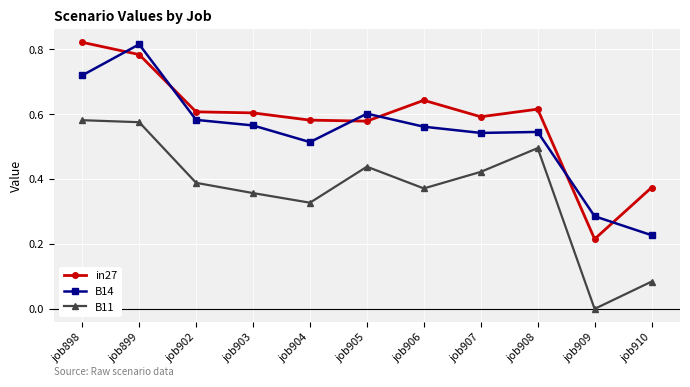

True or false: B14 has more than 0 interior local peaks.

True